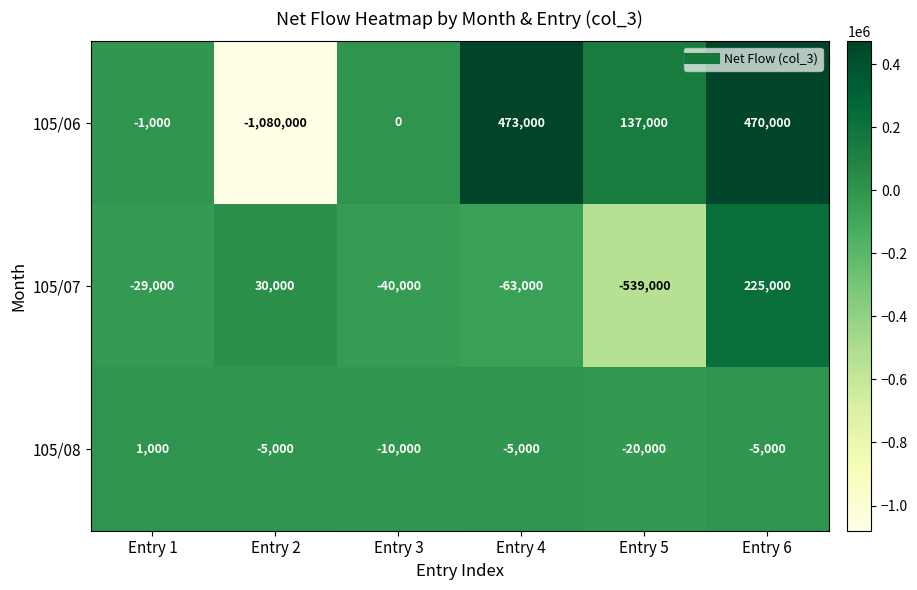

Which series changed the most between Entry 3 and Entry 4?

105/06